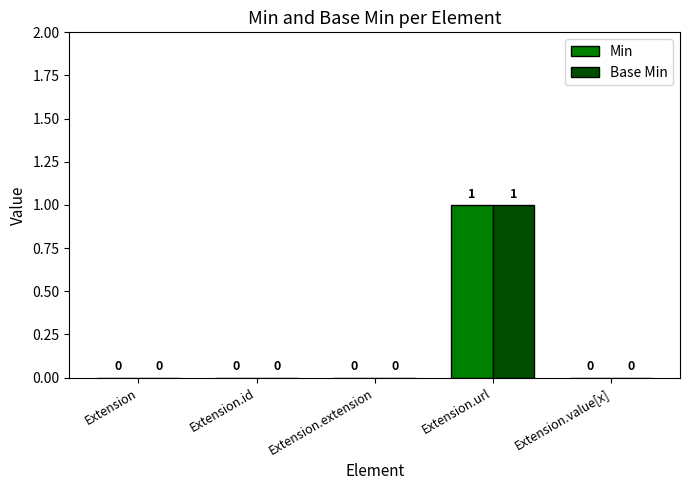

Which label corresponds to the largest value in the chart?

Extension.url